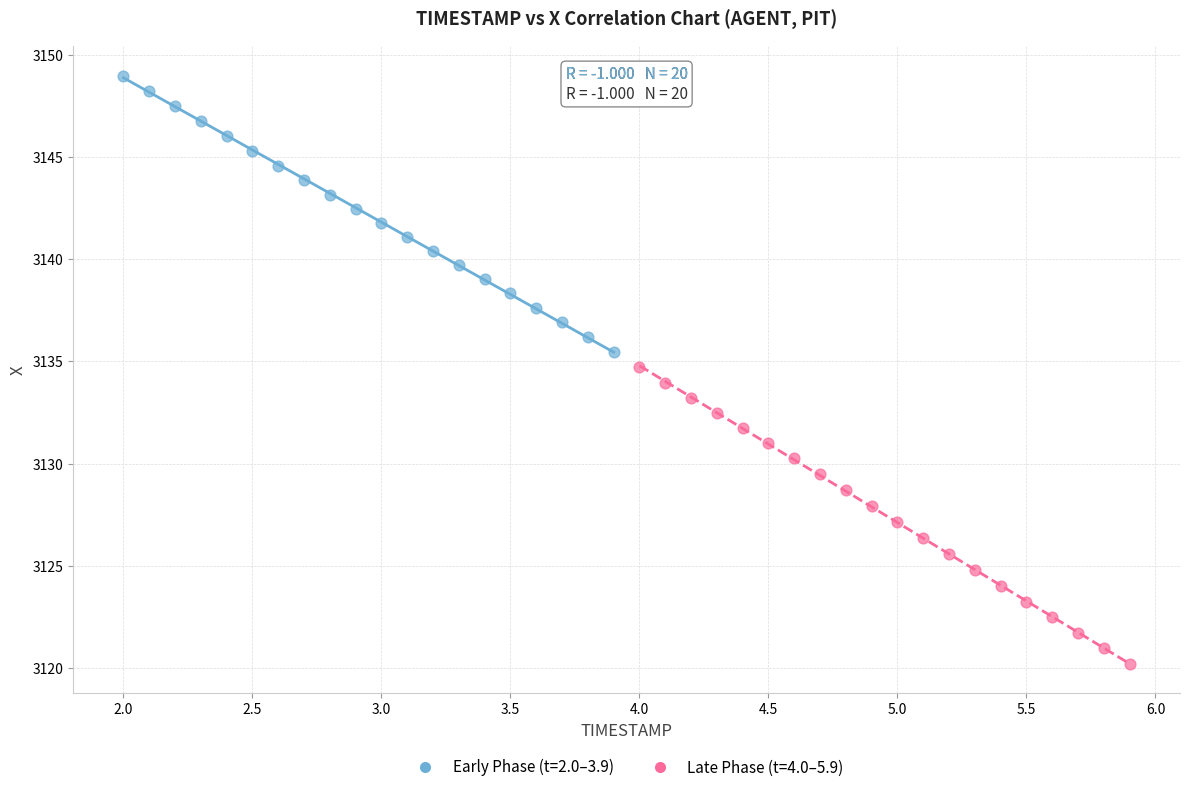

Which series contains the highest Y value?

Early Phase (t=2.0–3.9)